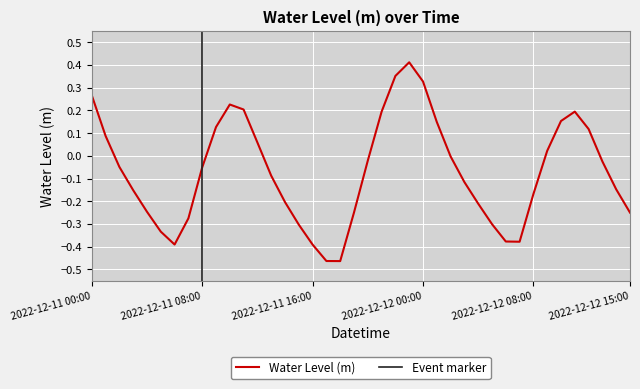

What is the difference between the values at 2022-12-11 17:00 and 2022-12-12 12:00?

0.6